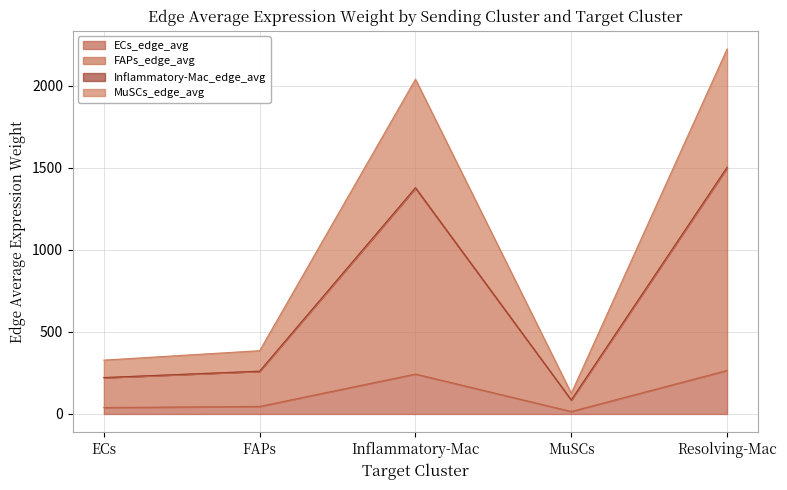

What is the label of the 4th point from the left?

MuSCs